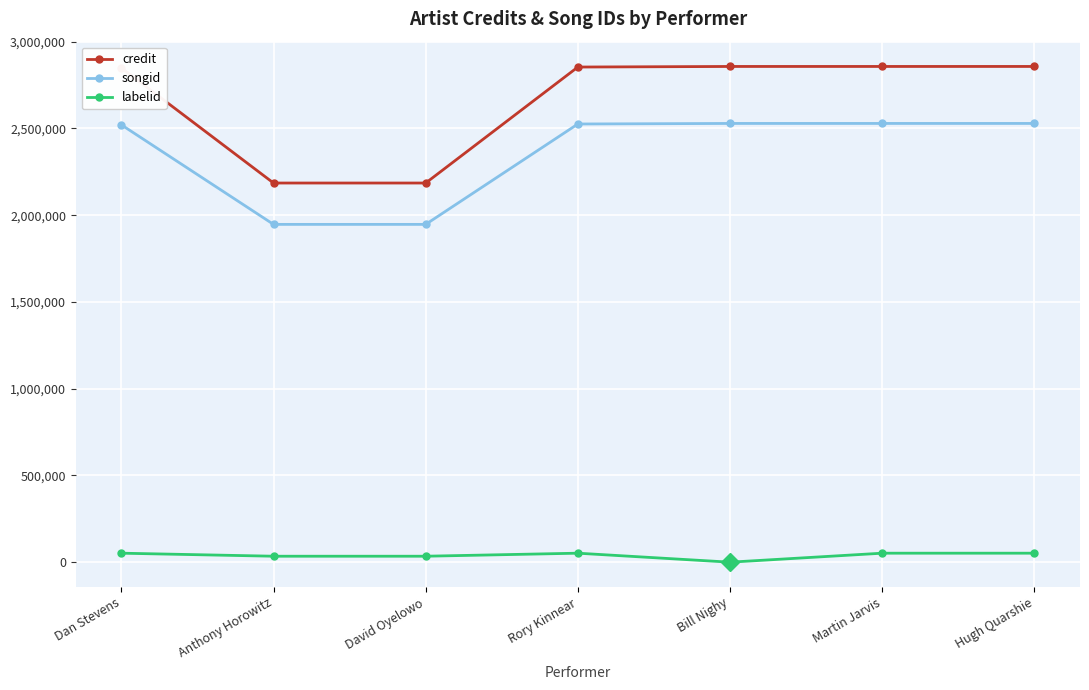

What position from the right is Anthony Horowitz?

6